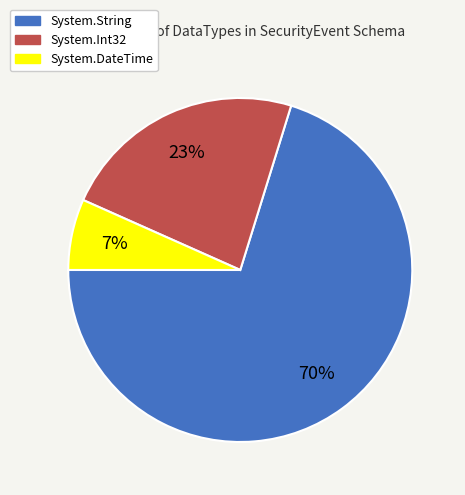

To the nearest percent, what is the combined percentage of System.DateTime and System.Int32?

30%